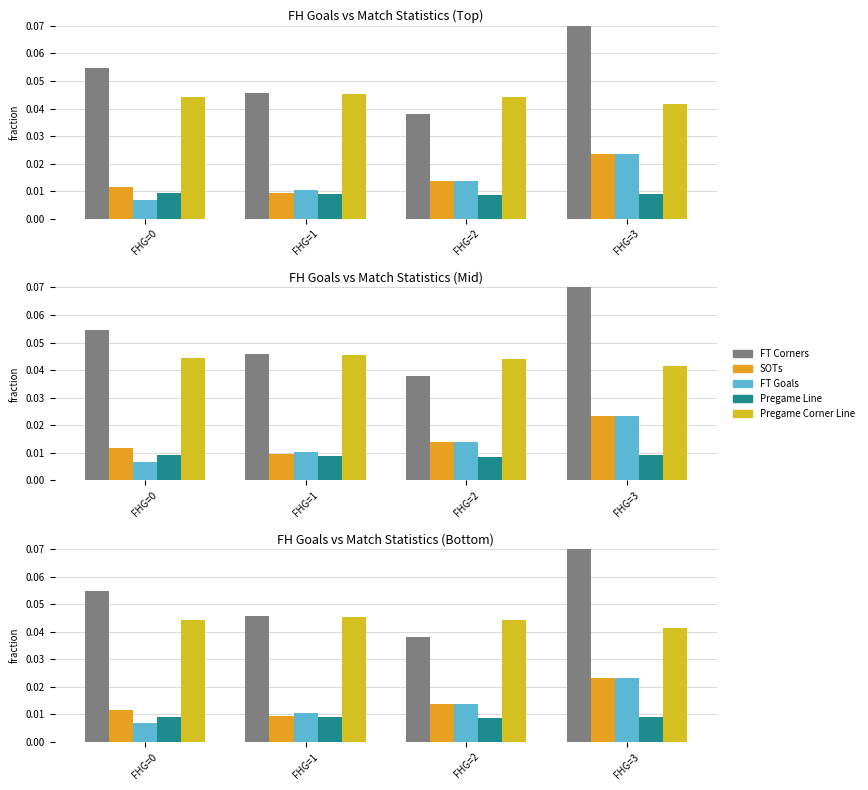

What are all the series names shown in the legend?

FT Corners, SOTs, FT Goals, Pregame Line, Pregame Corner Line